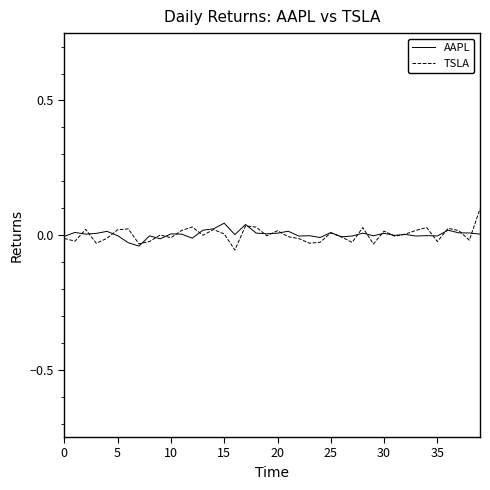

Rank the series by their maximum value, from highest to lowest.

TSLA, AAPL